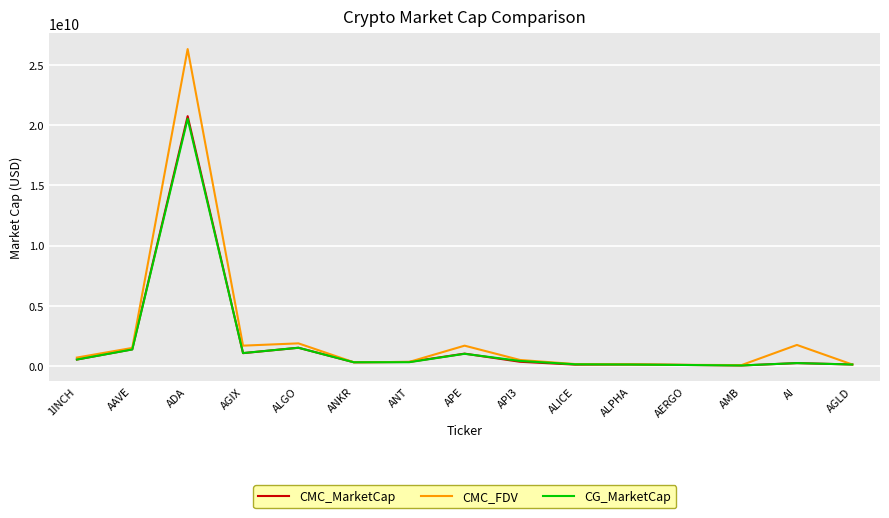

Which category has the highest value in the CMC_FDV series?

ADA